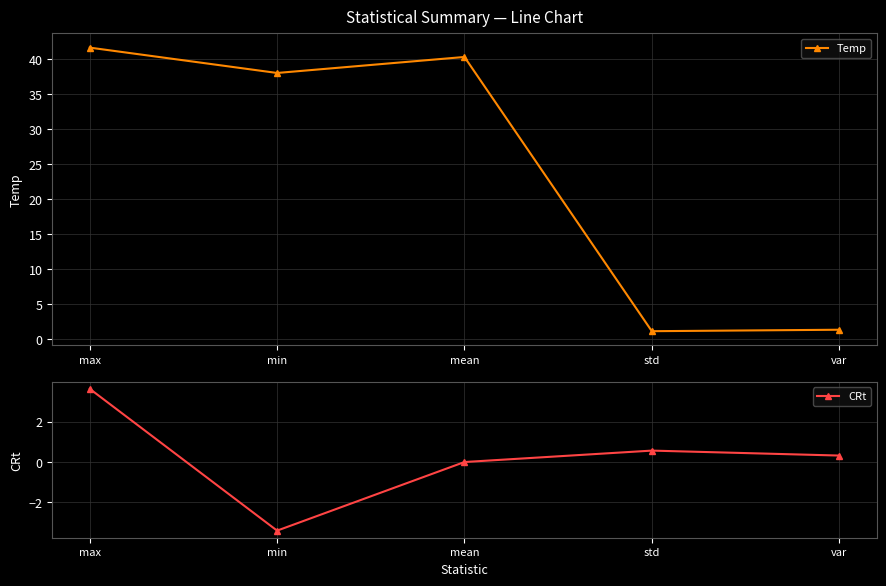

Does the chart display data point markers on the line(s)?

Yes